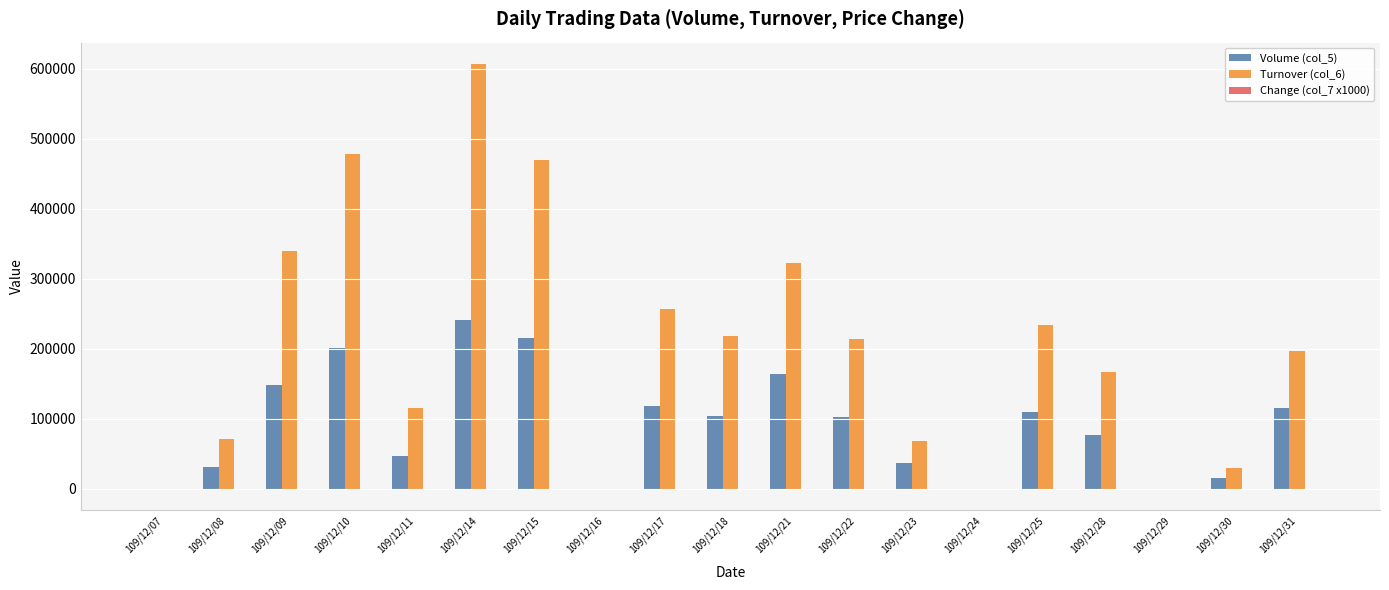

Which category has the highest value in the Volume (col_5) series?

109/12/14